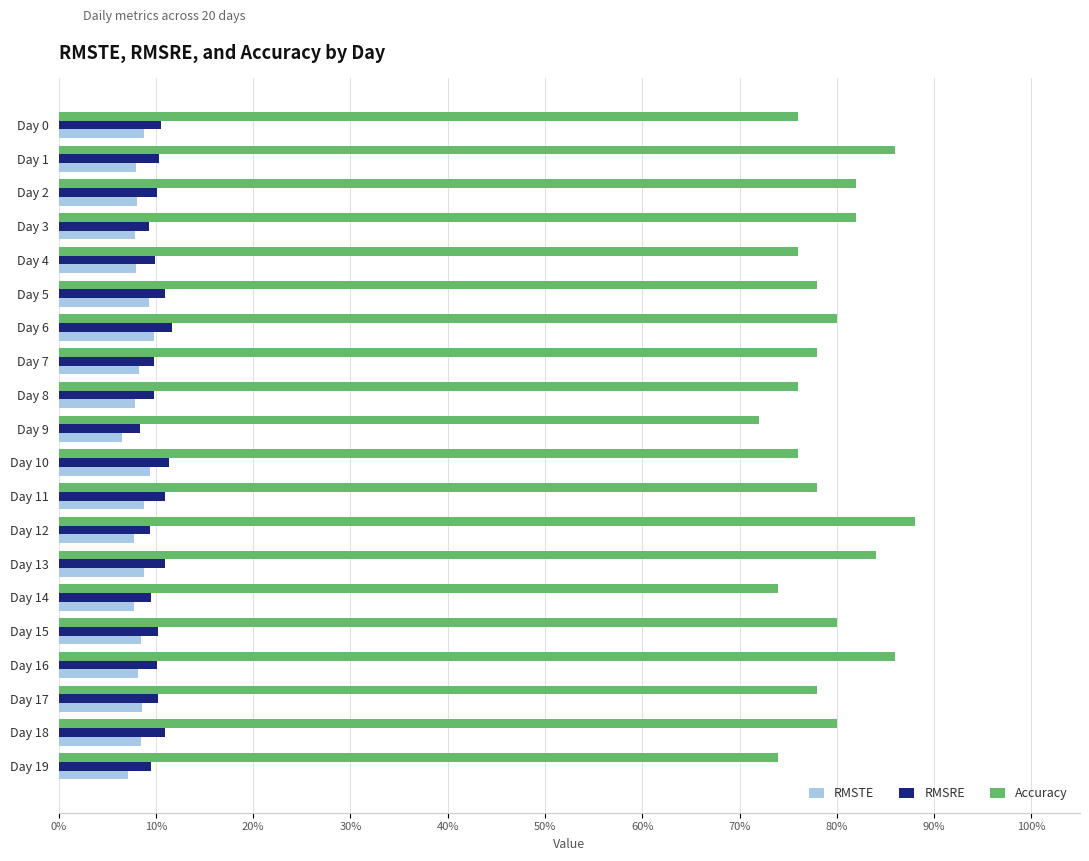

What is the greatest value displayed?

0.9